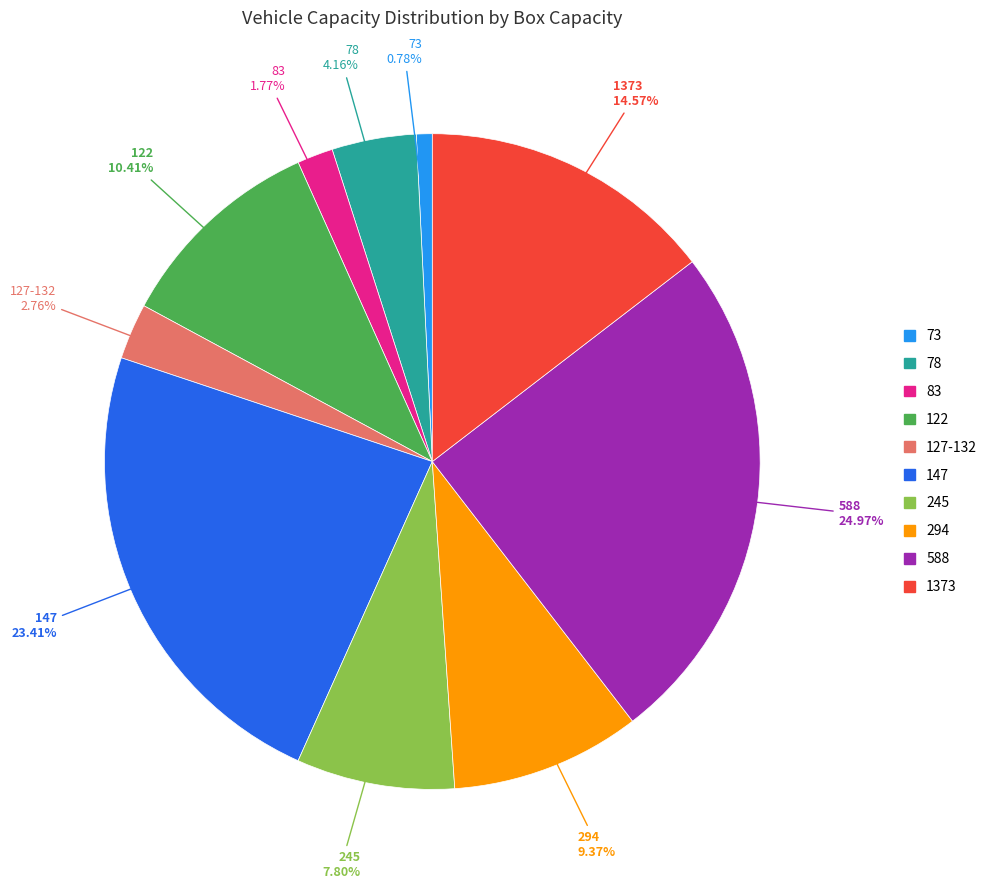

Does any single category account for the majority?

No